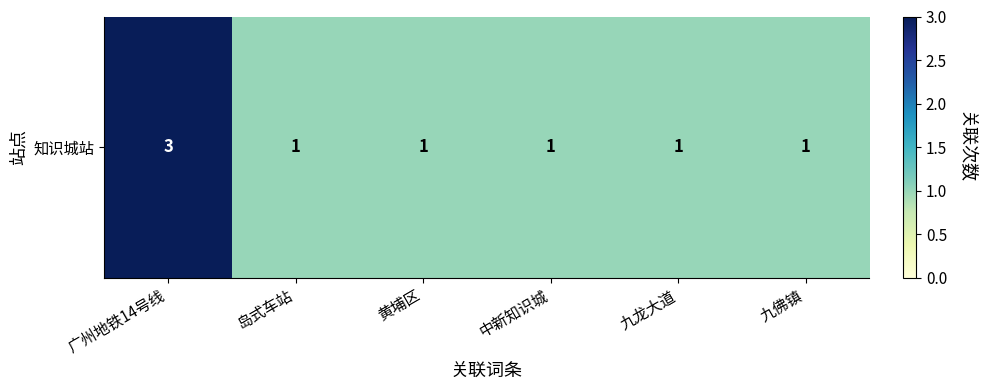

Rank the categories by value from lowest to highest.

岛式车站, 黄埔区, 中新知识城, 九龙大道, 九佛镇, 广州地铁14号线